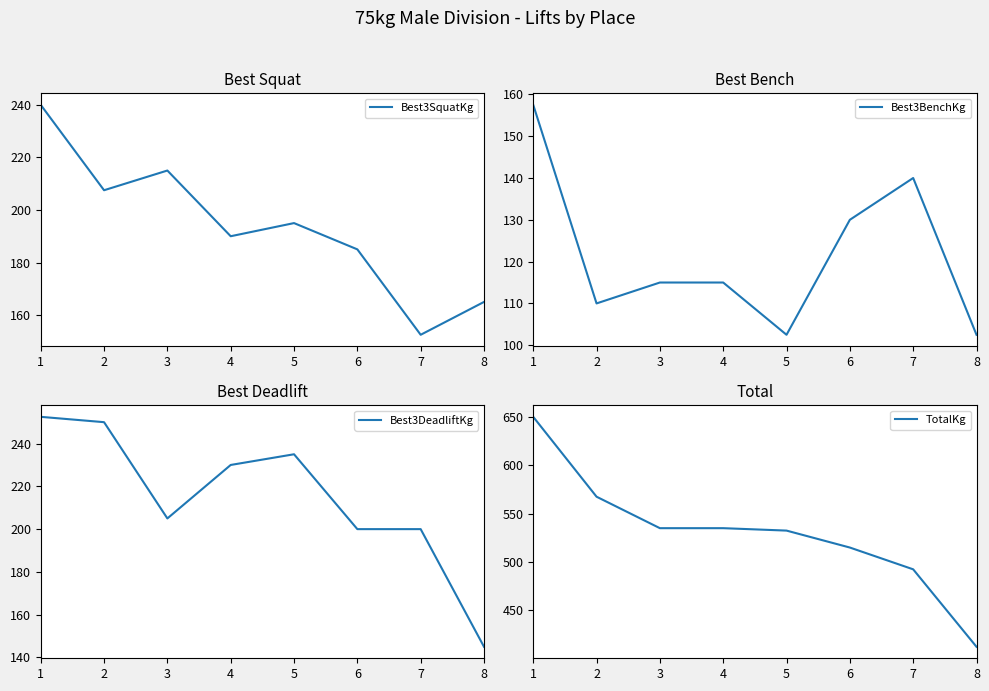

Between 4 and 7, which series saw the biggest shift?

TotalKg